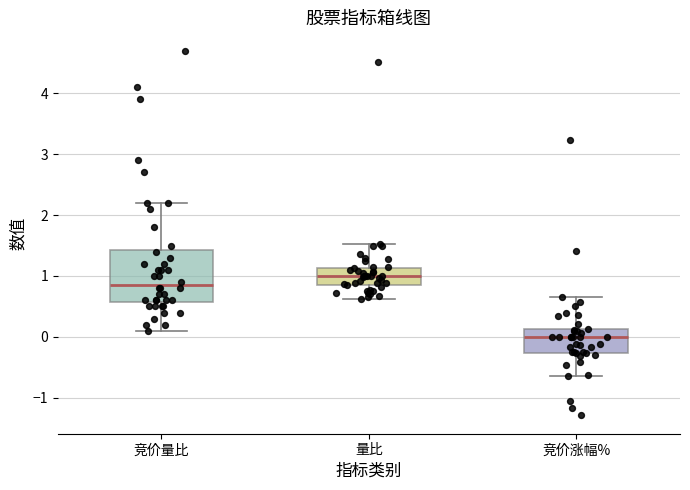

Reading left to right, transcribe this box plot: for each box, give where its median line is, the range the box spans, and where its two whiskers end, as read against the y-axis. The values are not printed on the chart, so give them approximately, as read against the axis.

竞价量比: median 0.9, box 0.6 to 1.4, whiskers 0.1 to 2.2
量比: median 1.0, box 0.8 to 1.1, whiskers 0.6 to 1.5
竞价涨幅%: median 0.0, box -0.3 to 0.1, whiskers -0.6 to 0.7